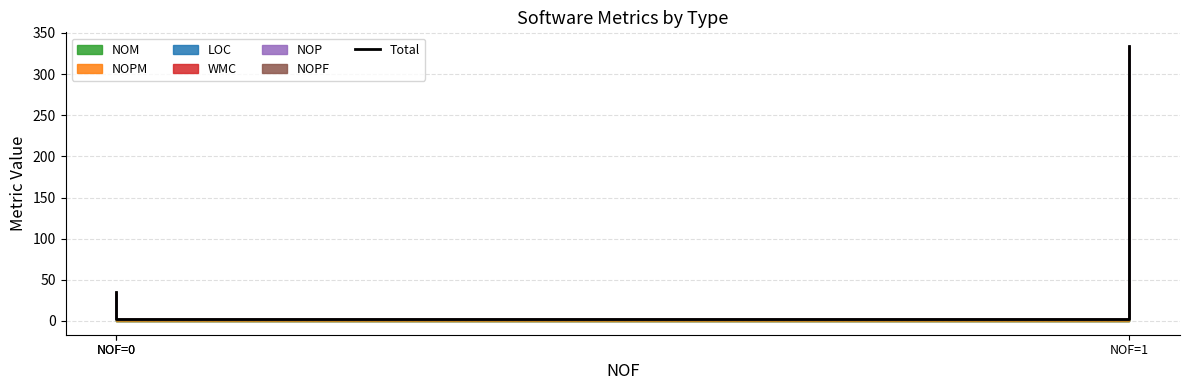

What is the smallest value displayed?

2